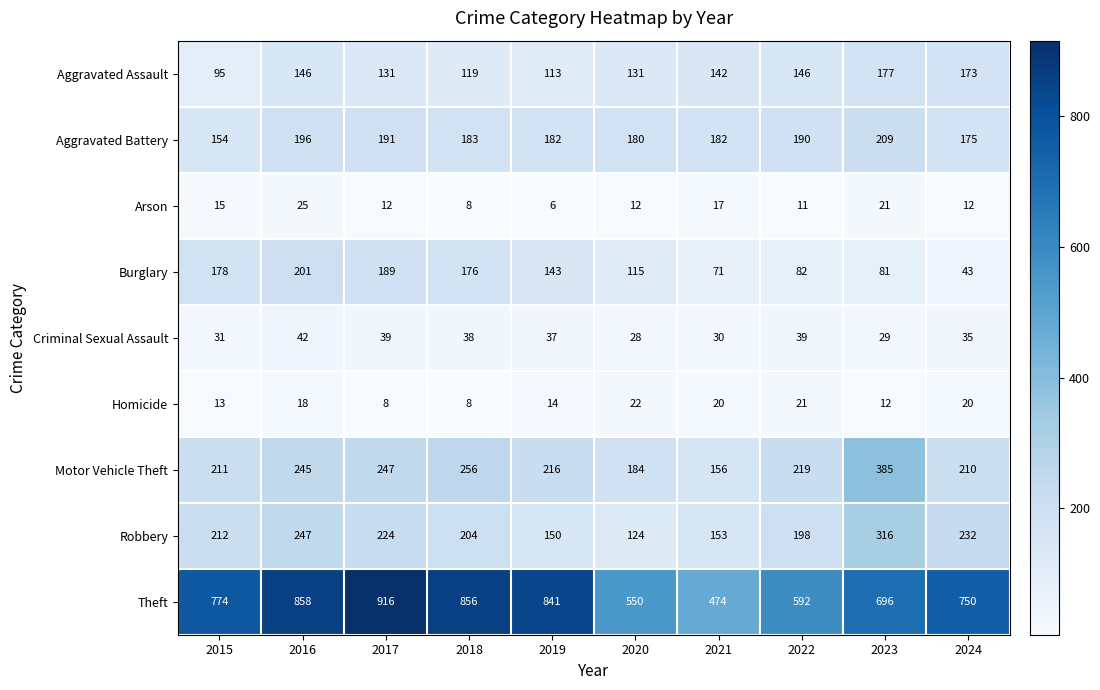

At which category is the sum across all series the highest?

2016